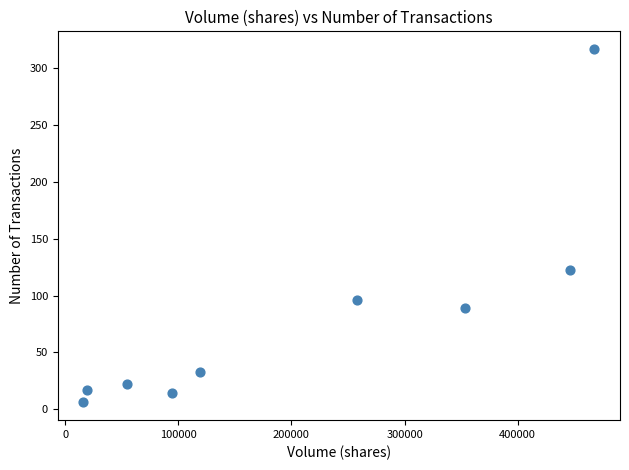

What Y value in the scatter plot is closest to 161?

123